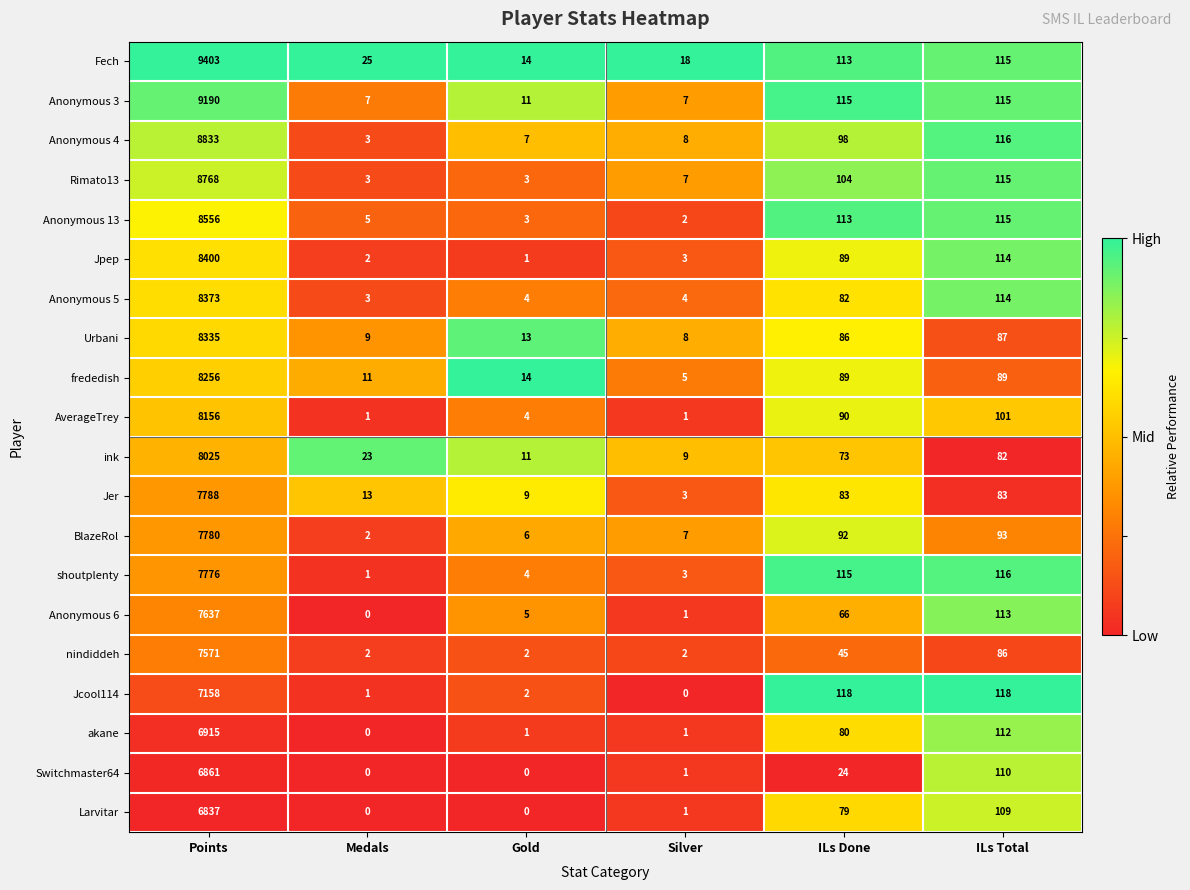

At which category is the sum across all series the highest?

Points